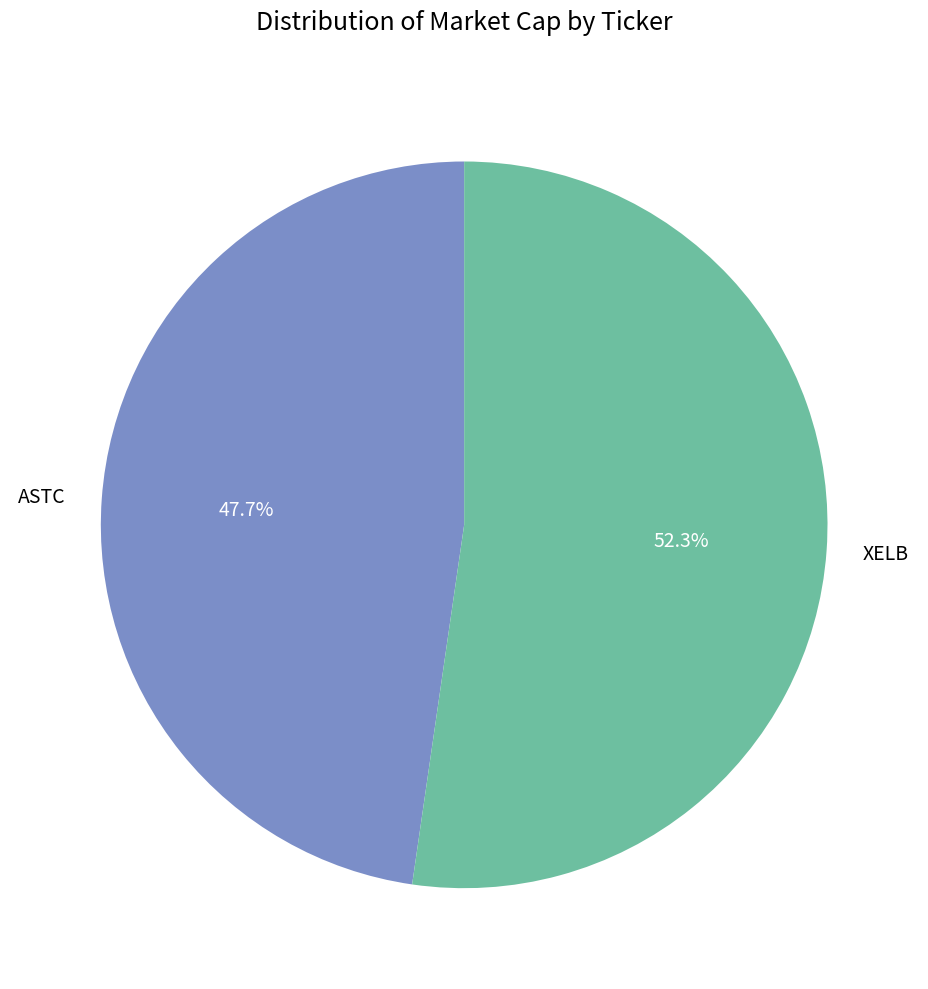

Rank the categories by value from highest to lowest.

XELB, ASTC